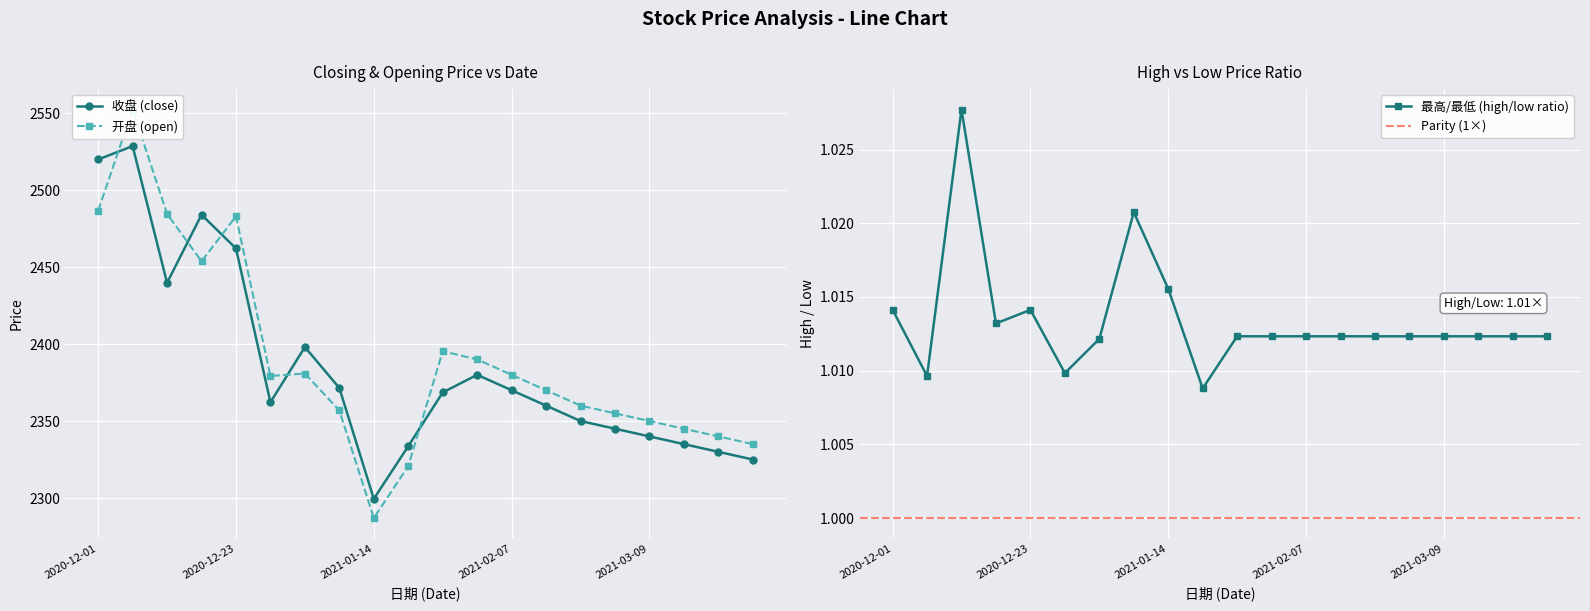

List the series in order of their overall mean, lowest first.

收盘, 开盘